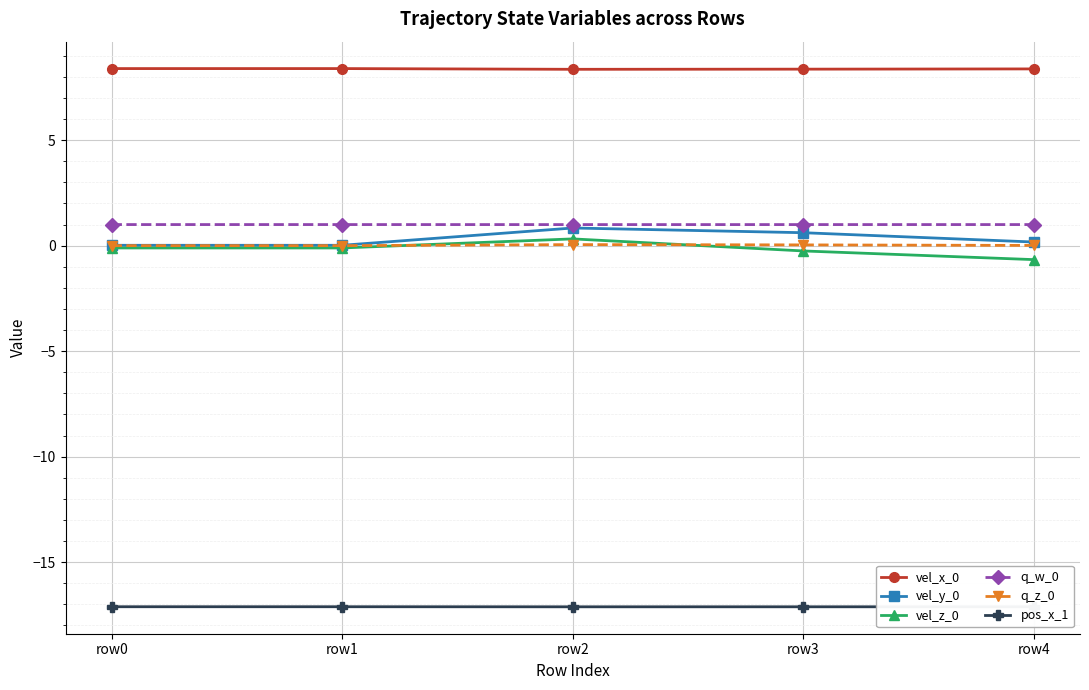

True or false: vel_x_0 has more than 2 points higher than both neighbors.

False